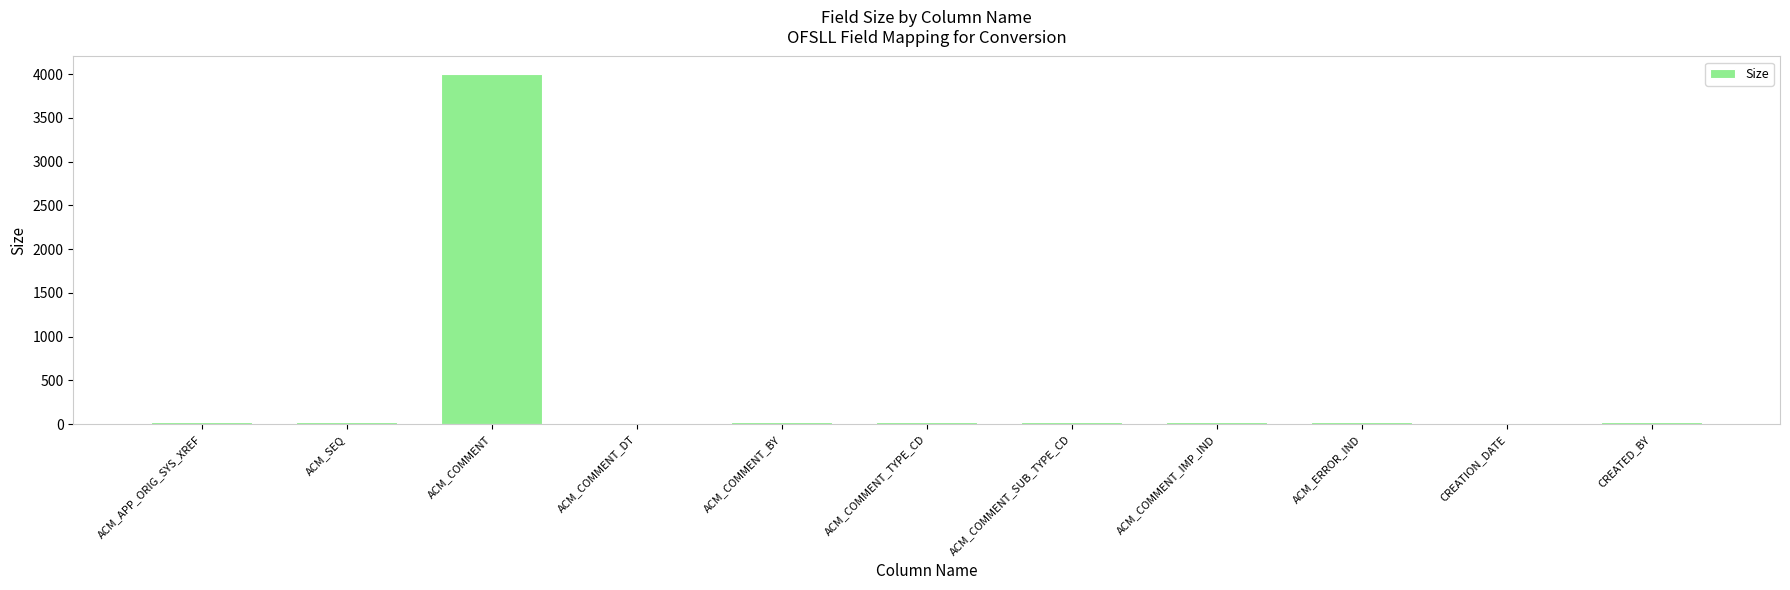

At which category does the chart reach its peak across all series?

ACM_COMMENT